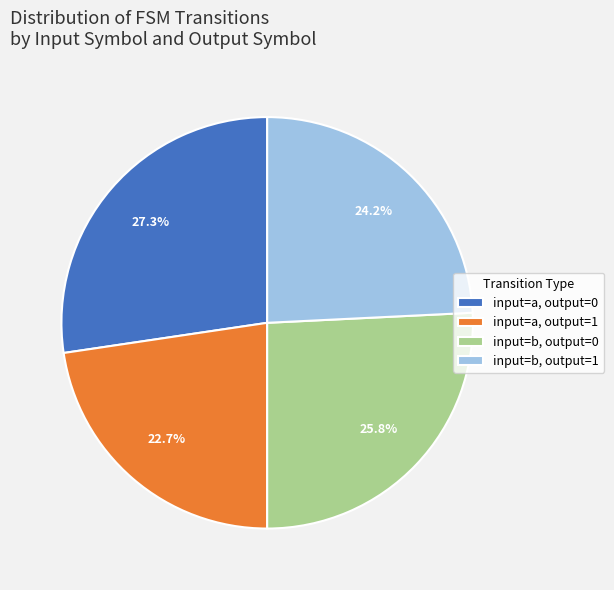

Which has a higher value, input=b, output=0 or input=a, output=1?

input=b, output=0